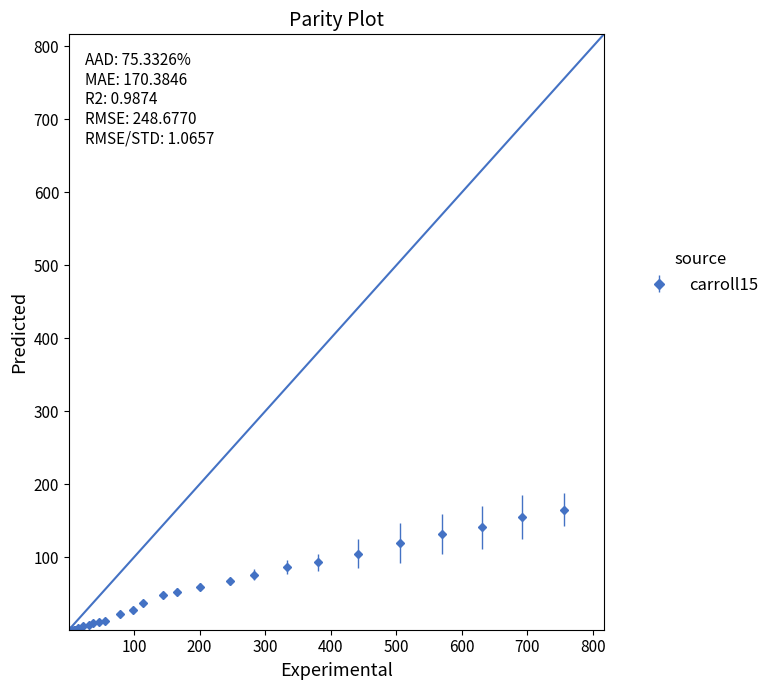

What is the difference between the second highest and second lowest values?

154